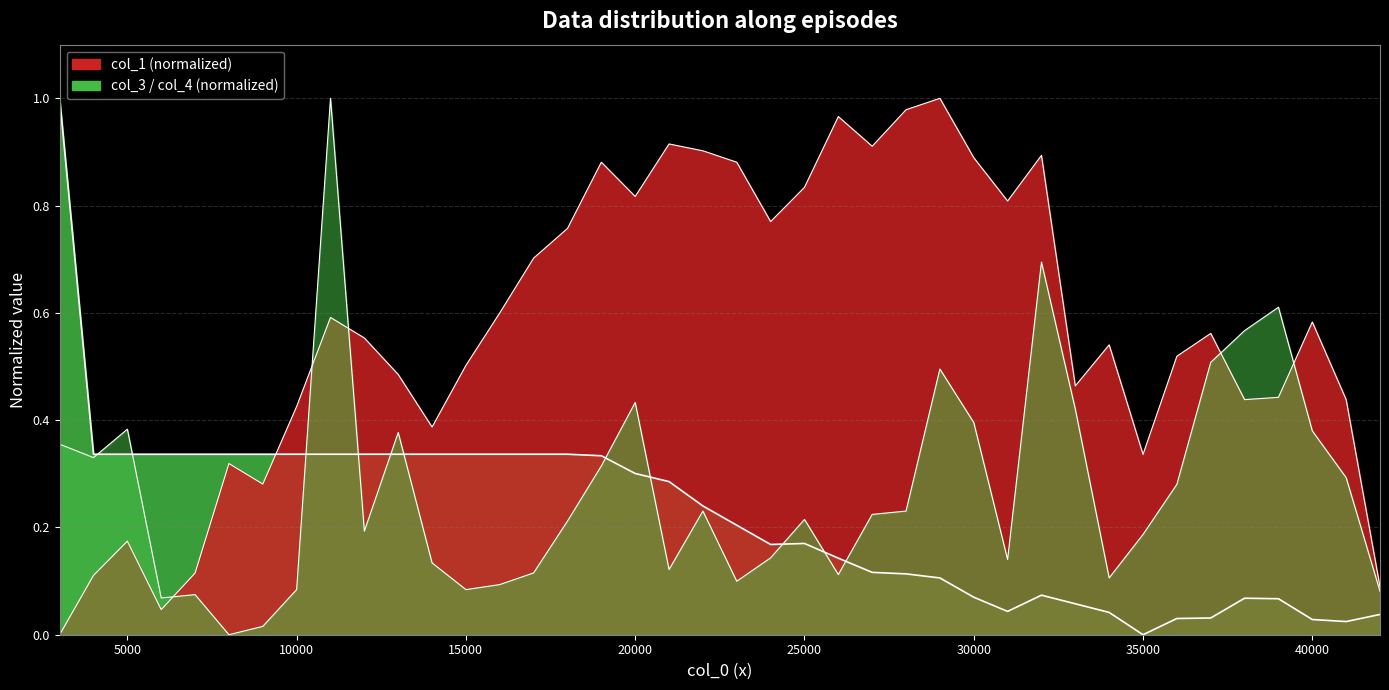

Rank the series at 16000 from lowest to highest value.

col_3, col_4, col_1